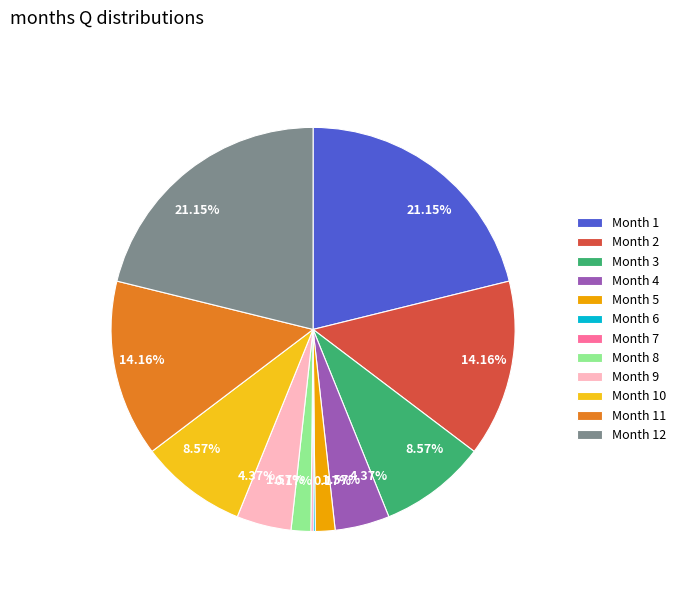

Do Month 10 and Month 12 together represent more than half of the pie?

No